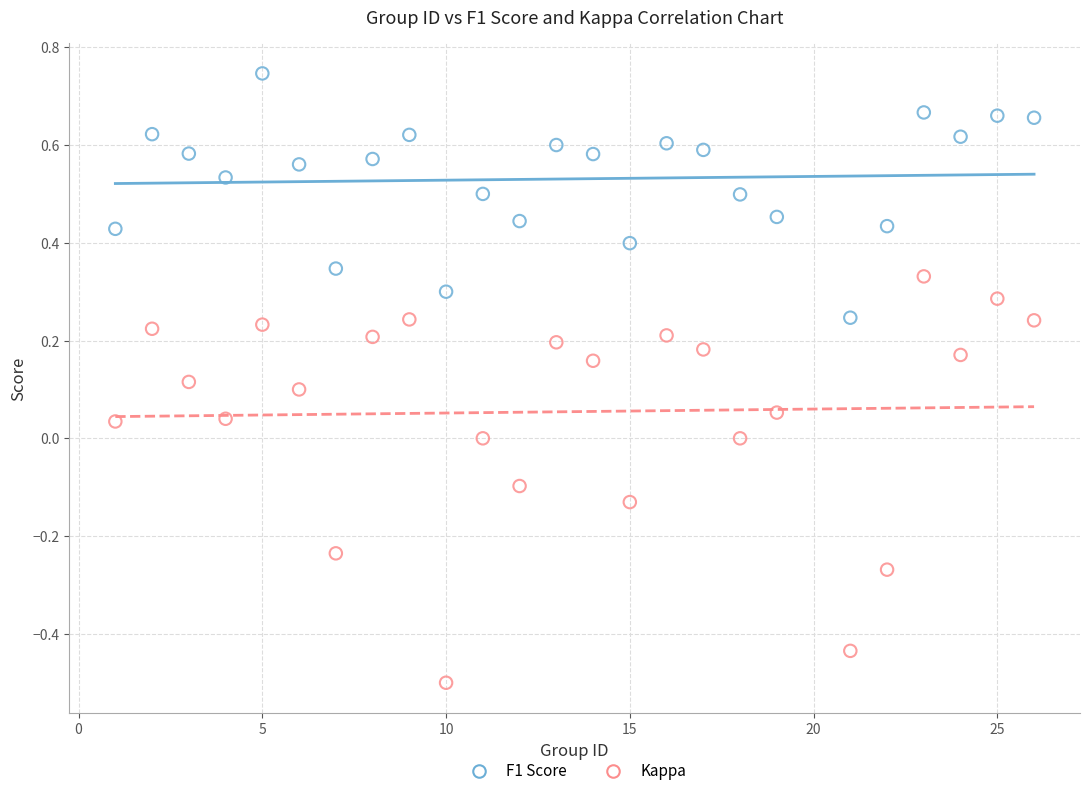

Which series reaches the maximum Y coordinate?

F1 Score